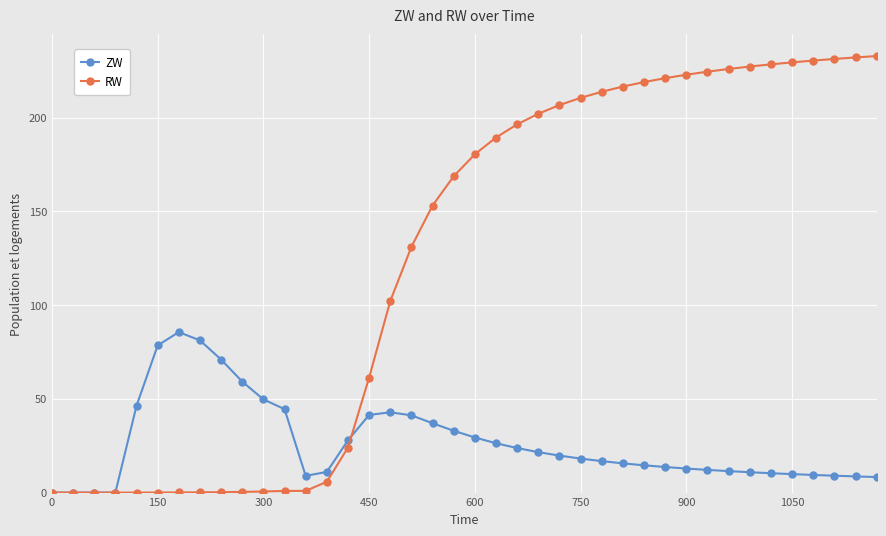

Does the chart display data point markers on the line(s)?

Yes